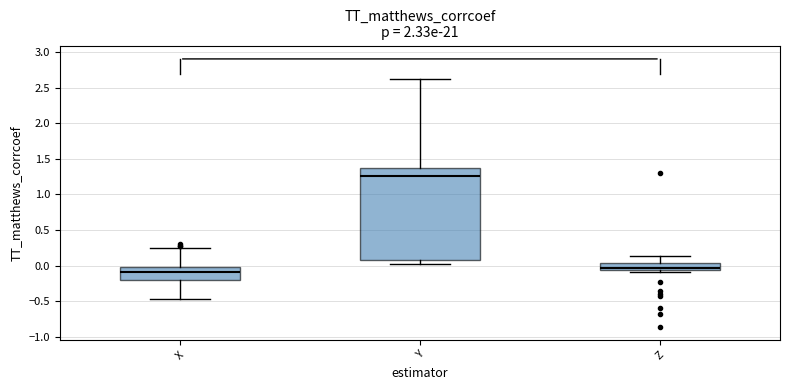

Reading left to right, read every box against the y-axis: the position of its median line, the range the box covers, and the ends of its whiskers. The values are not printed on the chart, so give them approximately, as read against the axis.

X: median -0.10, box -0.20 to 0.00, whiskers -0.45 to 0.25
Y: median 1.25, box 0.10 to 1.35, whiskers 0.05 to 2.65
Z: median -0.05 (just above the box's lower edge), box -0.05 to 0.05, whiskers -0.10 to 0.15